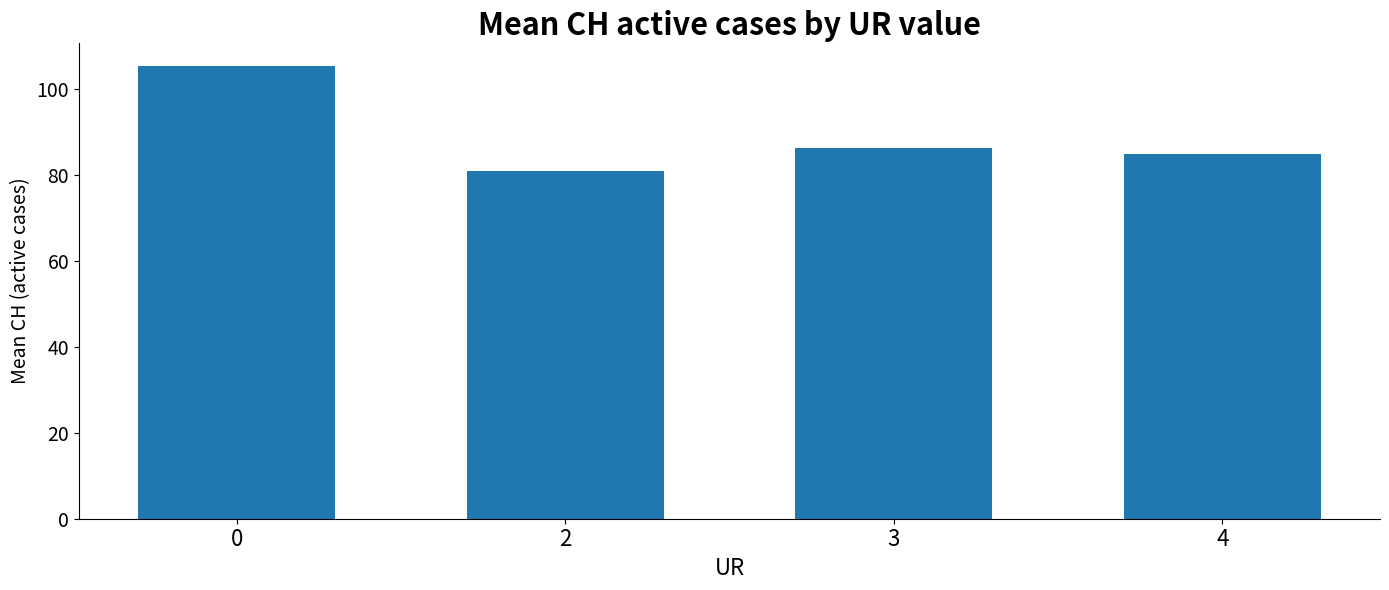

Approximately how many times larger is the value at 2 compared to 0?

0.8